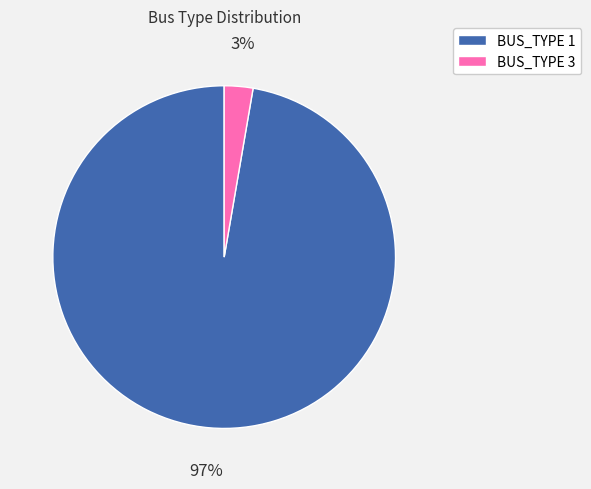

The BUS_TYPE 3 slice represents 3% of the pie. True or false?

True